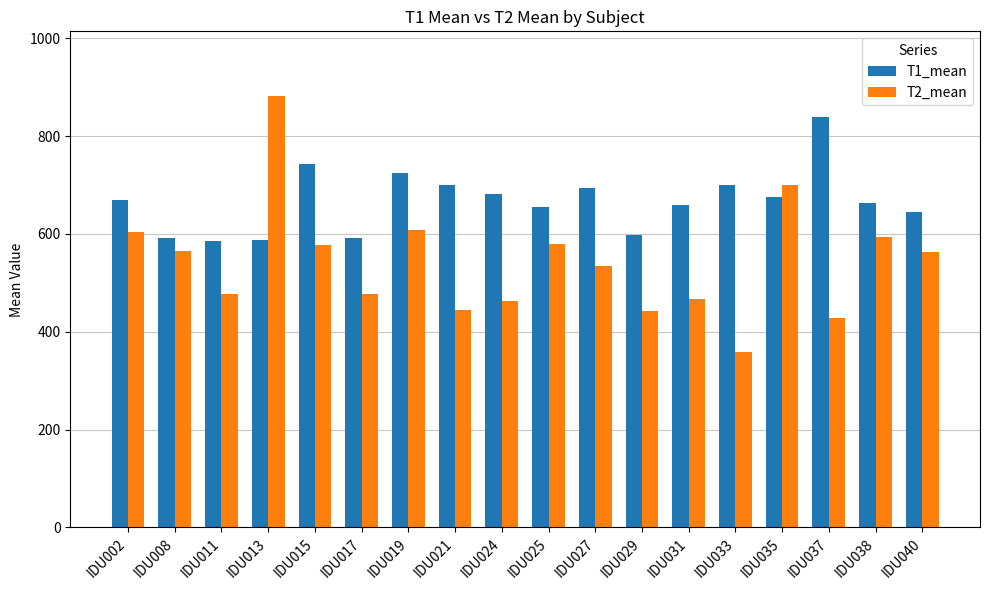

Which category has the highest value across all series?

IDU013